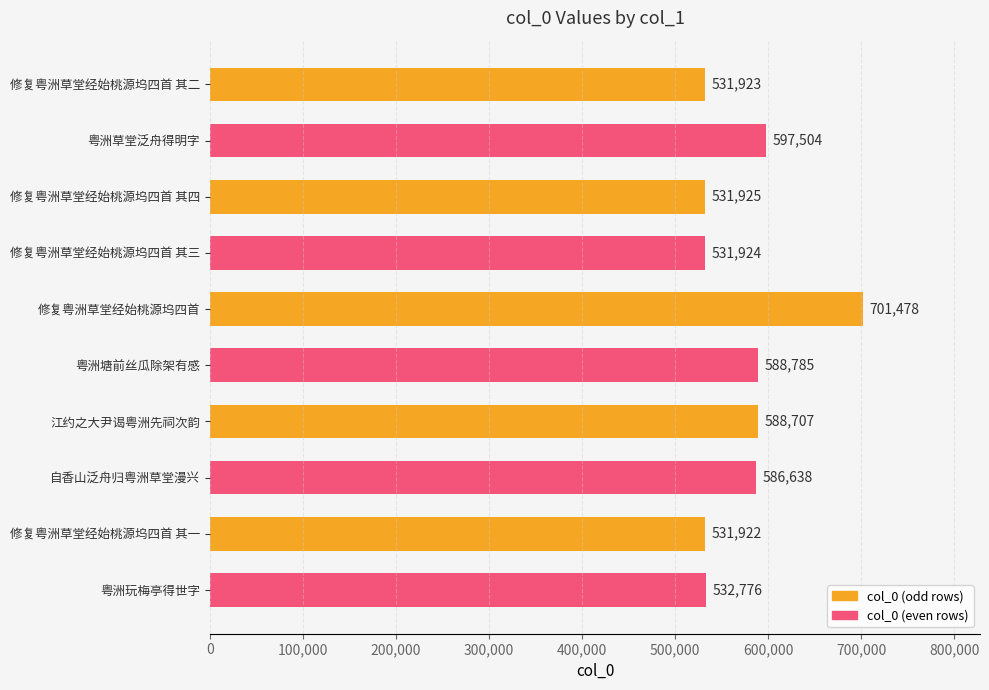

The value at 自香山泛舟归粤洲草堂漫兴 is 888252. True or false?

False